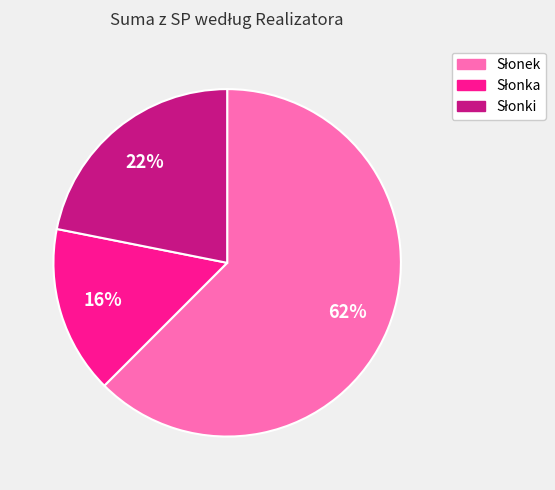

To the nearest percent, what is the average slice percentage?

33%